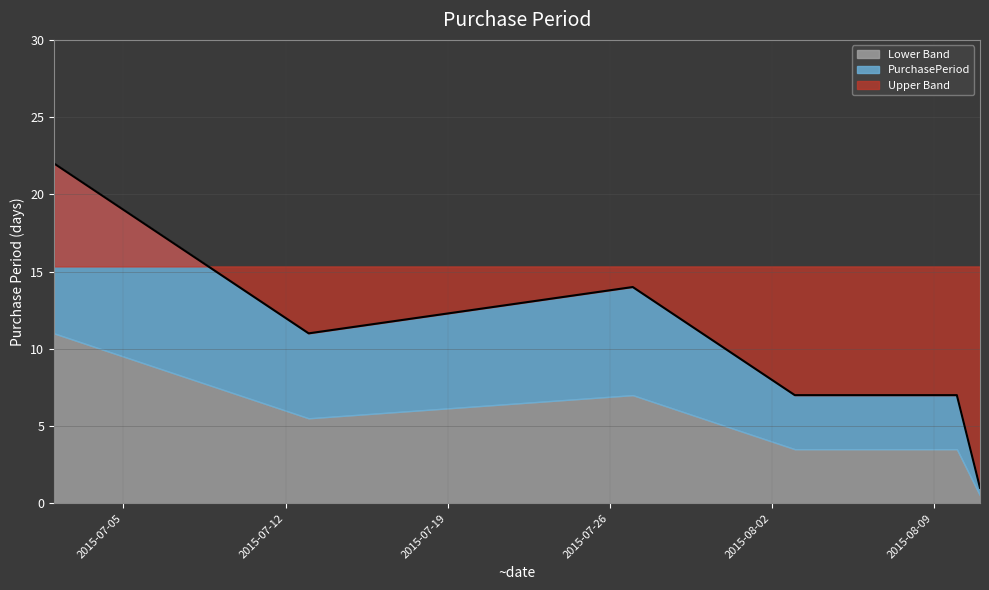

What is the difference between the maximum and minimum values?

21